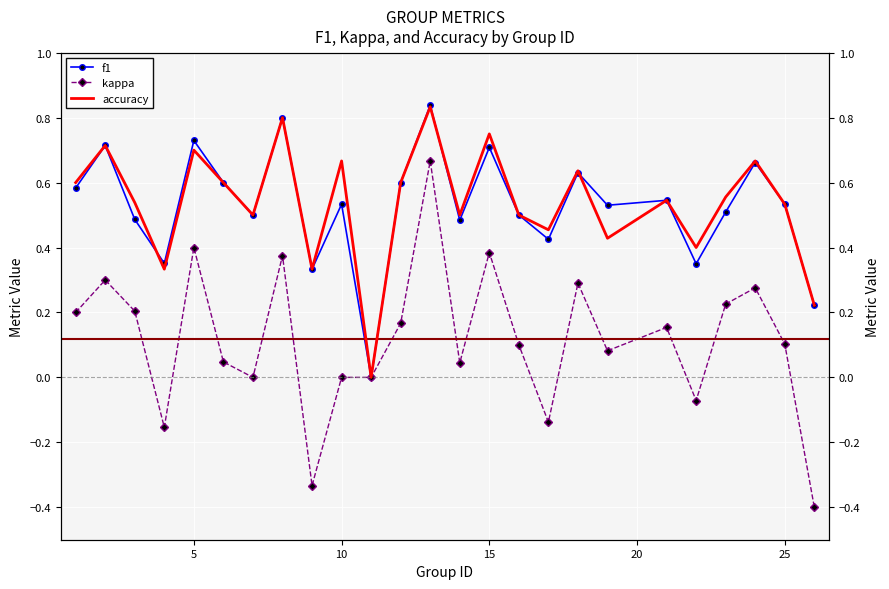

Which series has the largest total across all categories?

accuracy